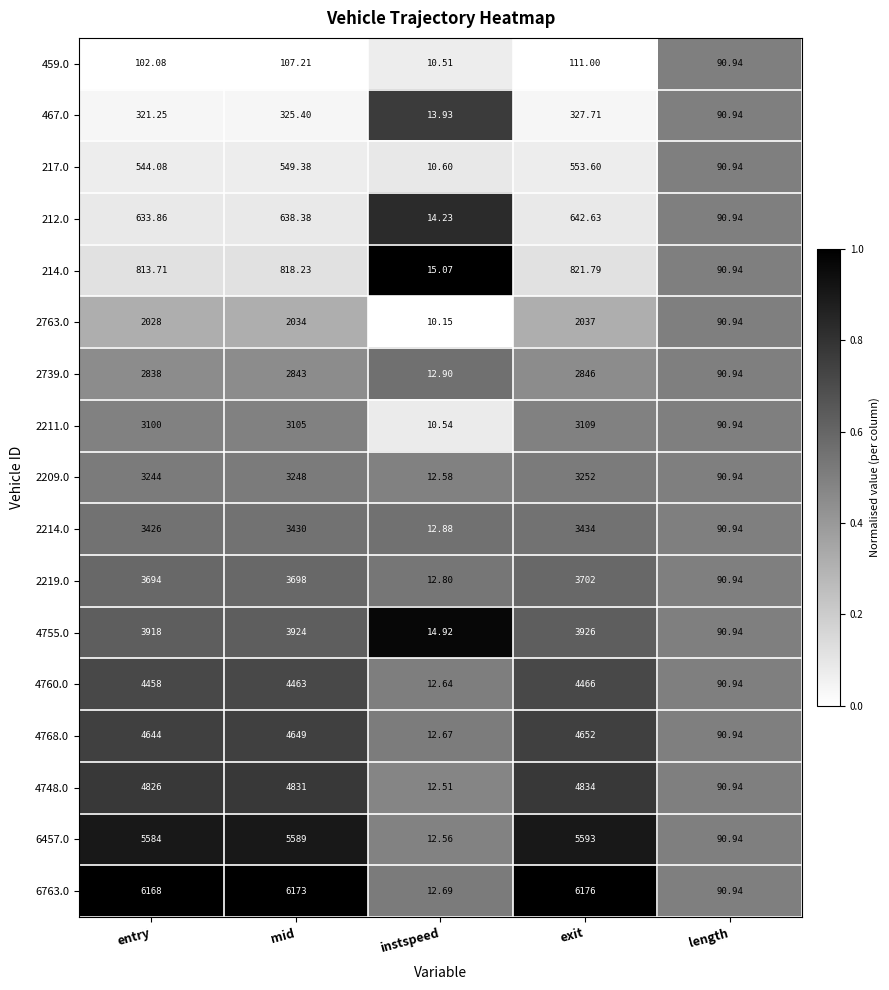

Rank the series by their maximum value, from lowest to highest.

459.0, 467.0, 217.0, 212.0, 214.0, 2763.0, 2739.0, 2211.0, 2209.0, 2214.0, 2219.0, 4755.0, 4760.0, 4768.0, 4748.0, 6457.0, 6763.0